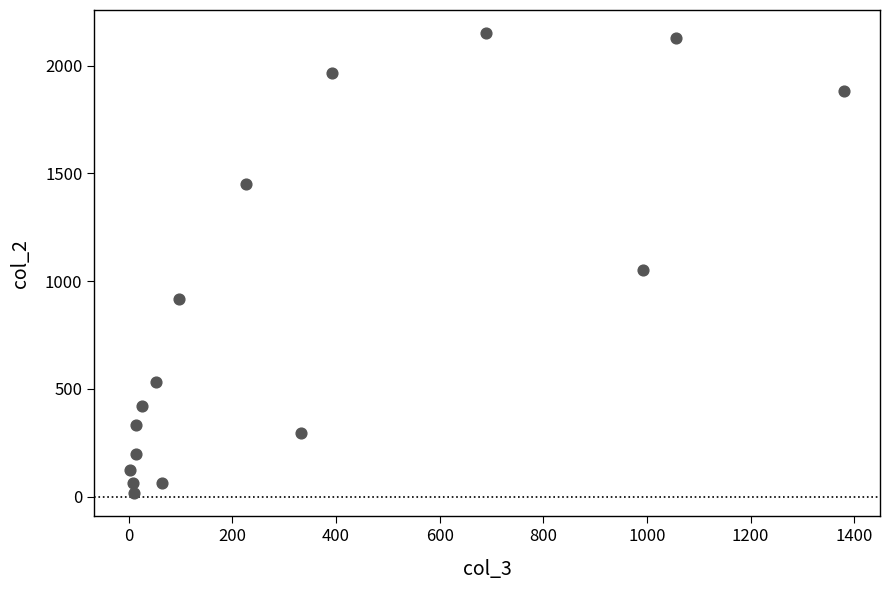

What Y value in the scatter plot is closest to 1083?

1053